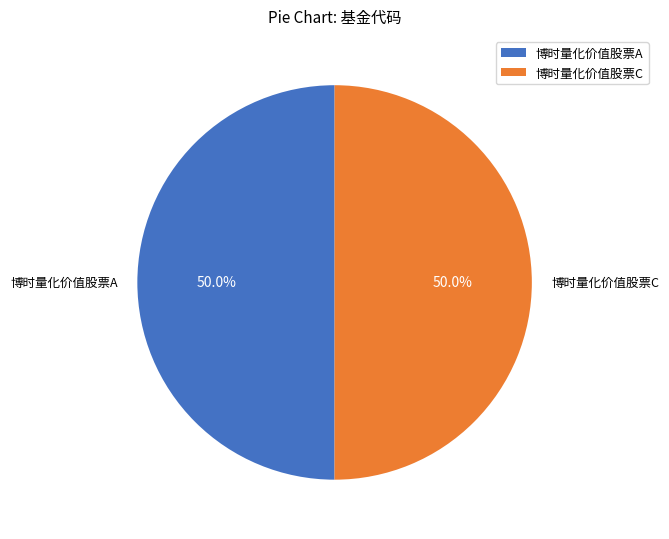

How many segments does this pie chart have?

2